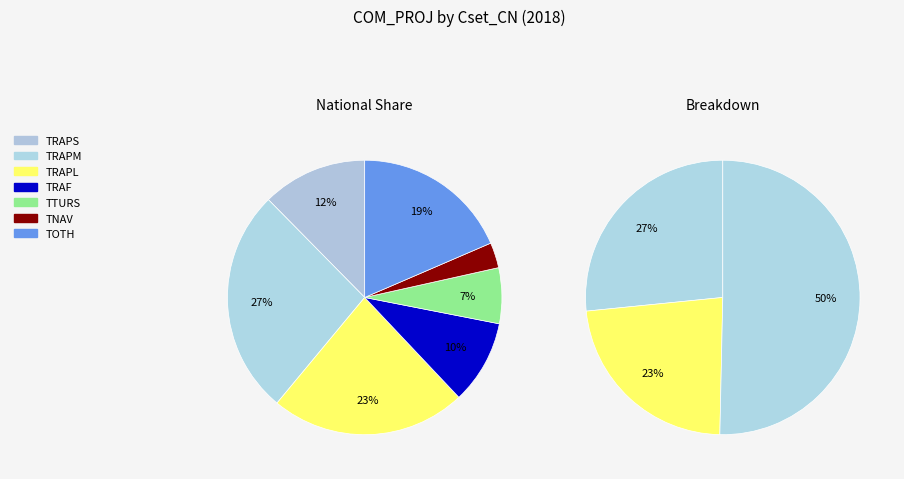

Count the number of slices in the pie.

7